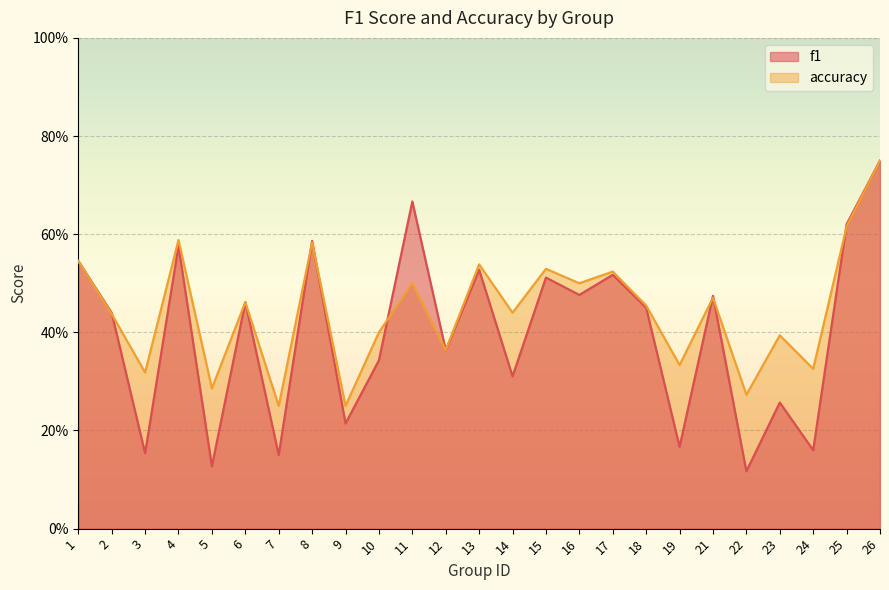

True or false: f1 has more than 1 interior local peaks.

True